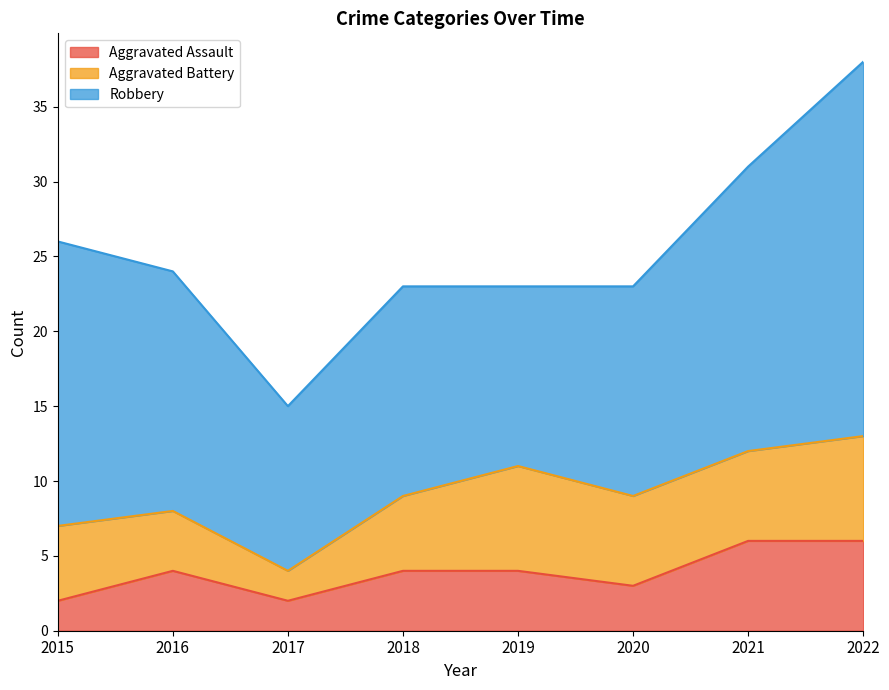

True or false: Aggravated Assault and Aggravated Battery intersect in this chart.

False